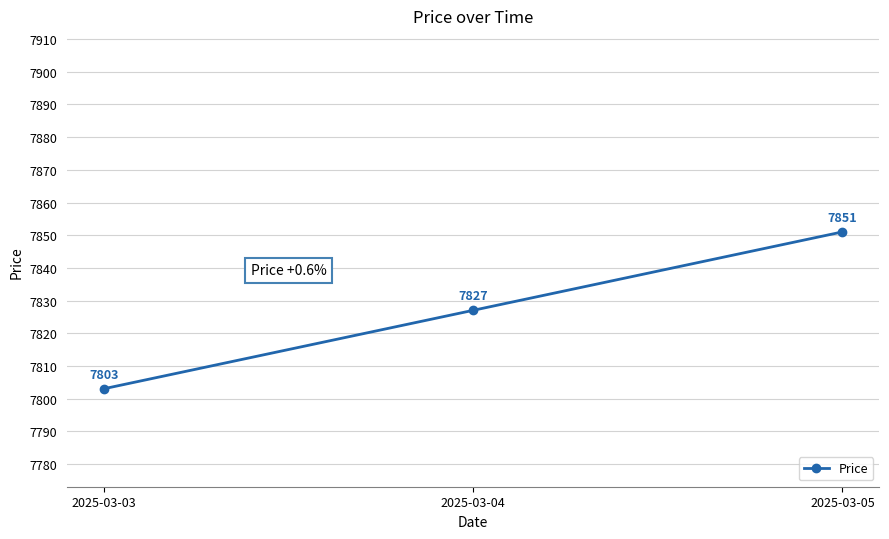

Does the chart have visible grid lines?

Yes